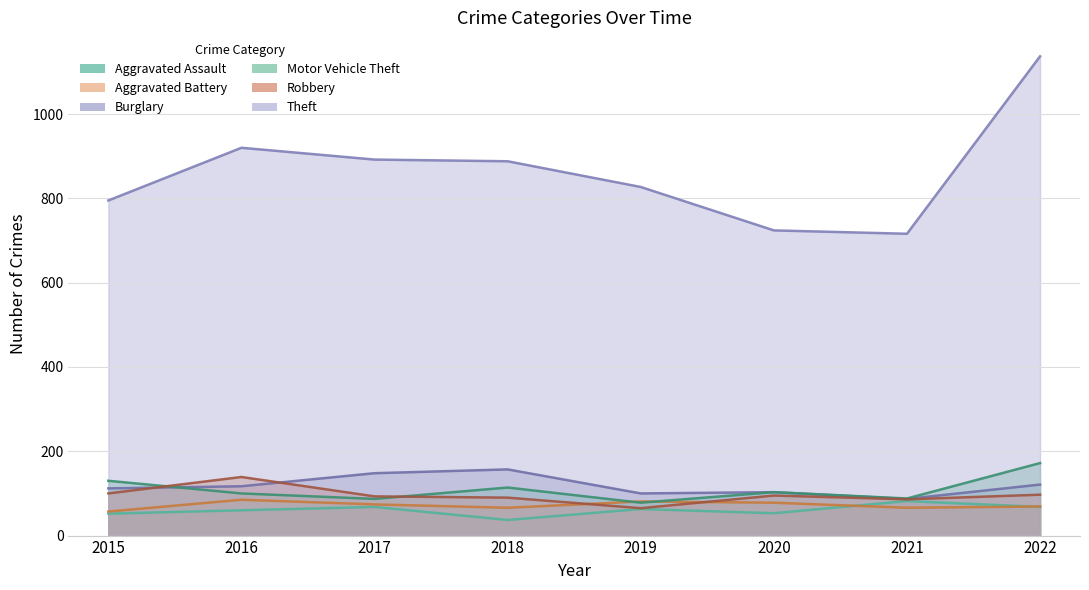

True or false: Aggravated Battery has more than 2 points higher than both neighbors.

False